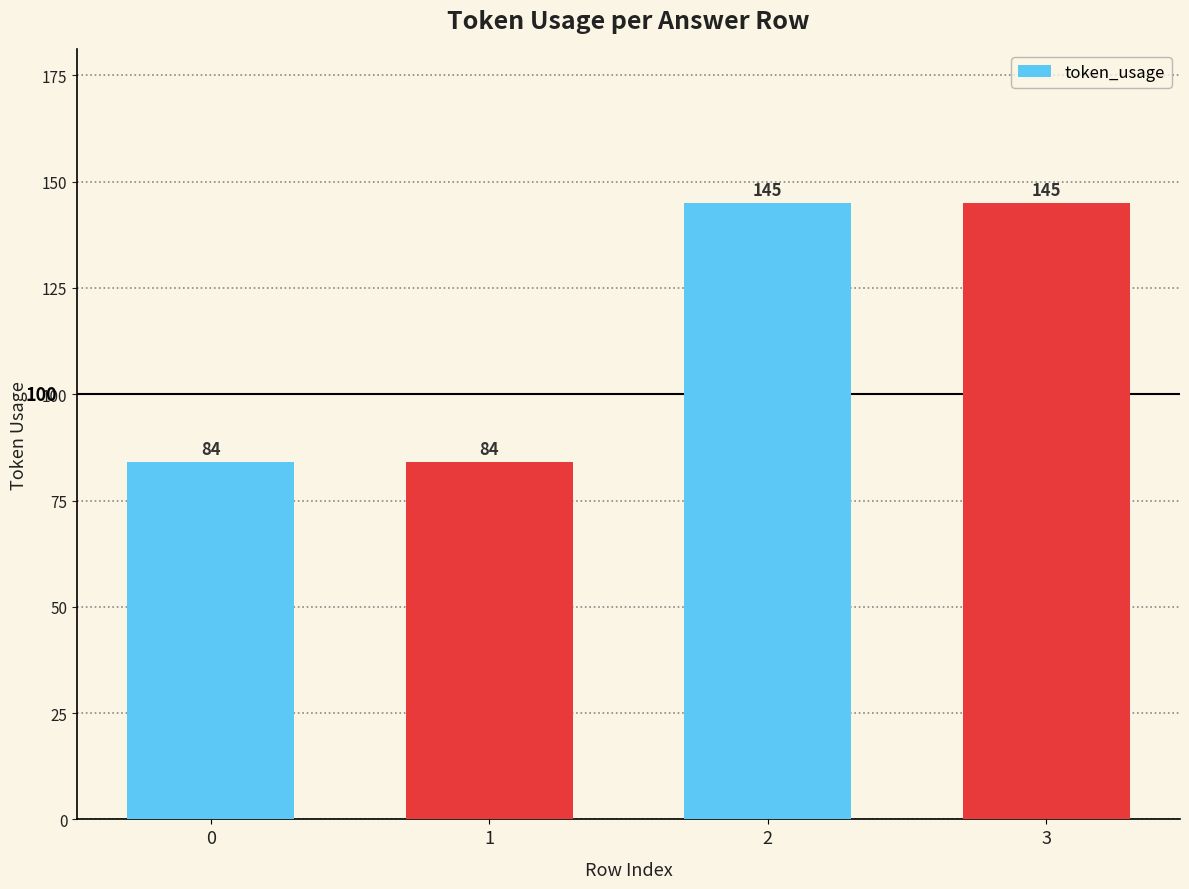

What is the minimum value shown in the chart?

84